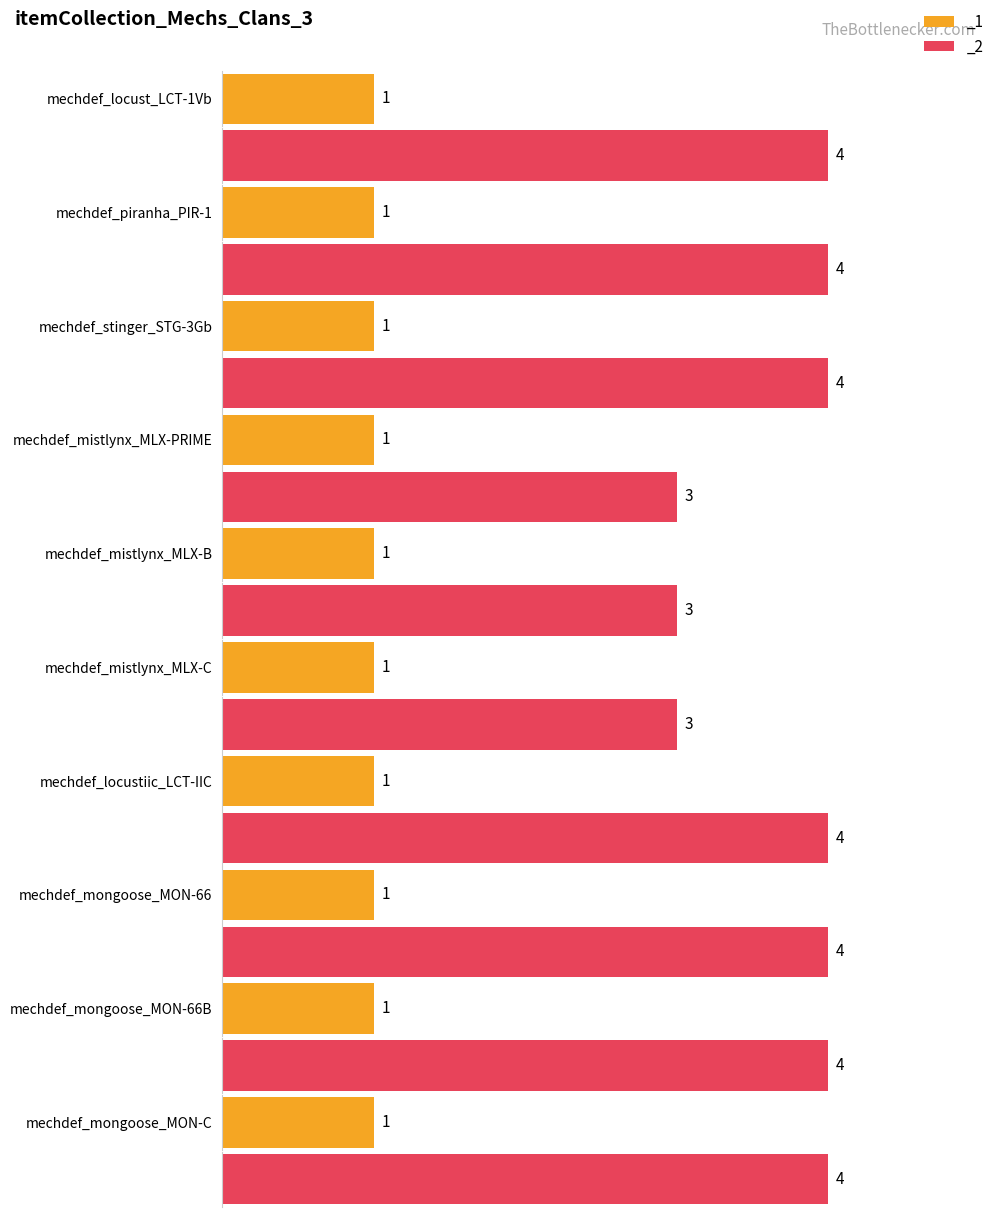

At how many categories does at least one series exceed 1?

10